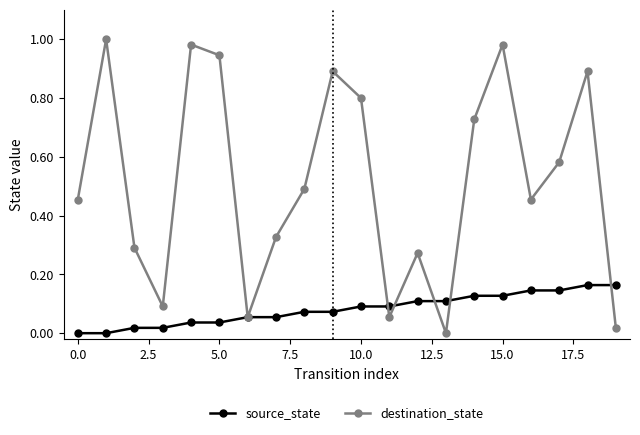

List the series in order of their overall mean, highest first.

destination_state, source_state